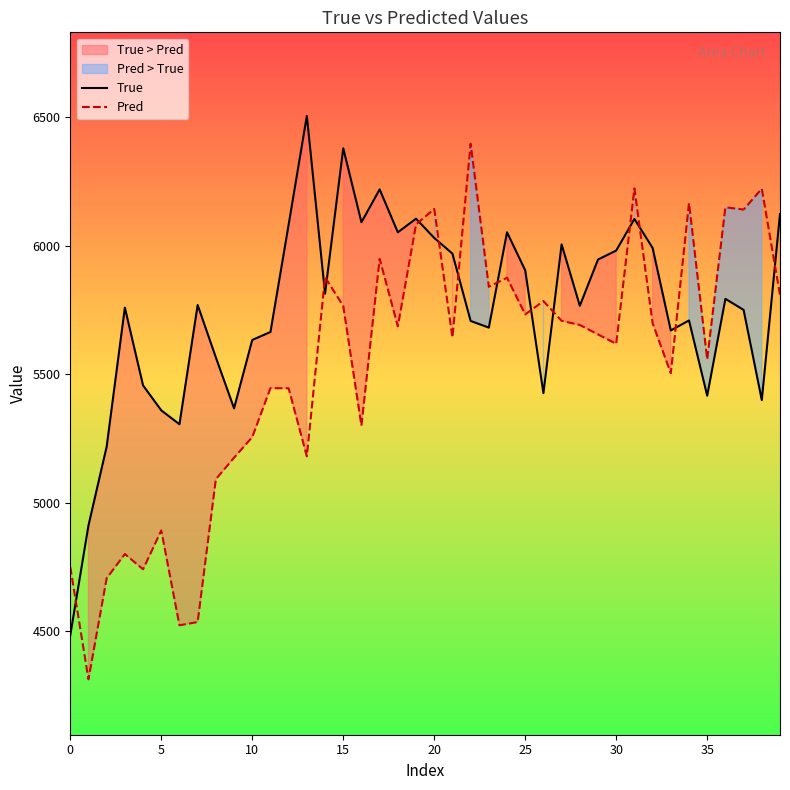

How many lines are shown in the chart?

2